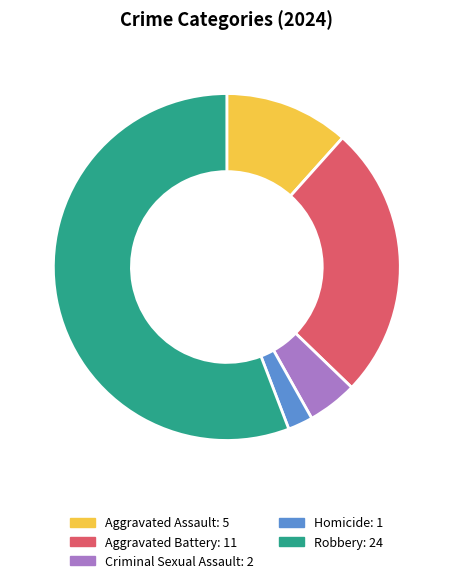

How many slices are in this pie chart?

5